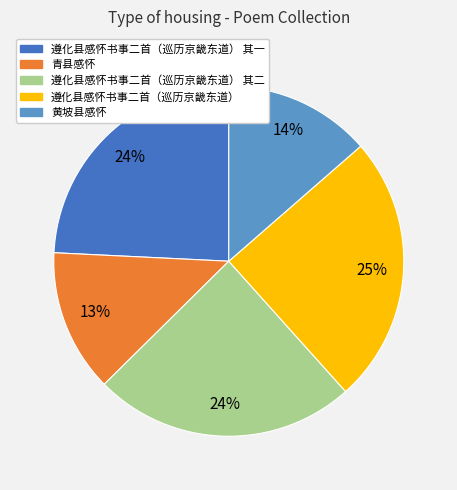

To the nearest percent, what is the average slice percentage?

20%